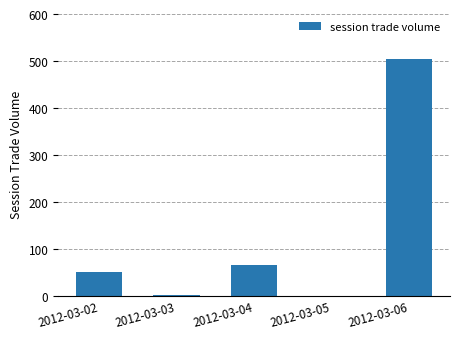

What is the change in value from 2012-03-04 to 2012-03-05?

-66